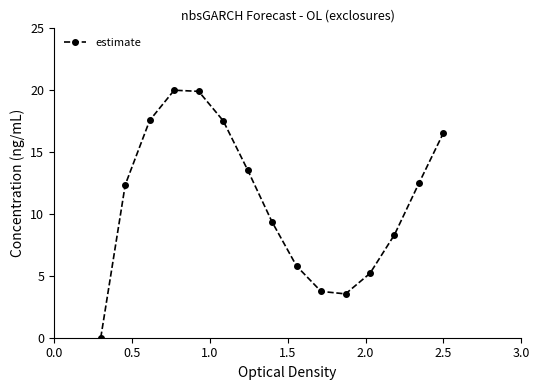

What is the sum of all values?

165.9